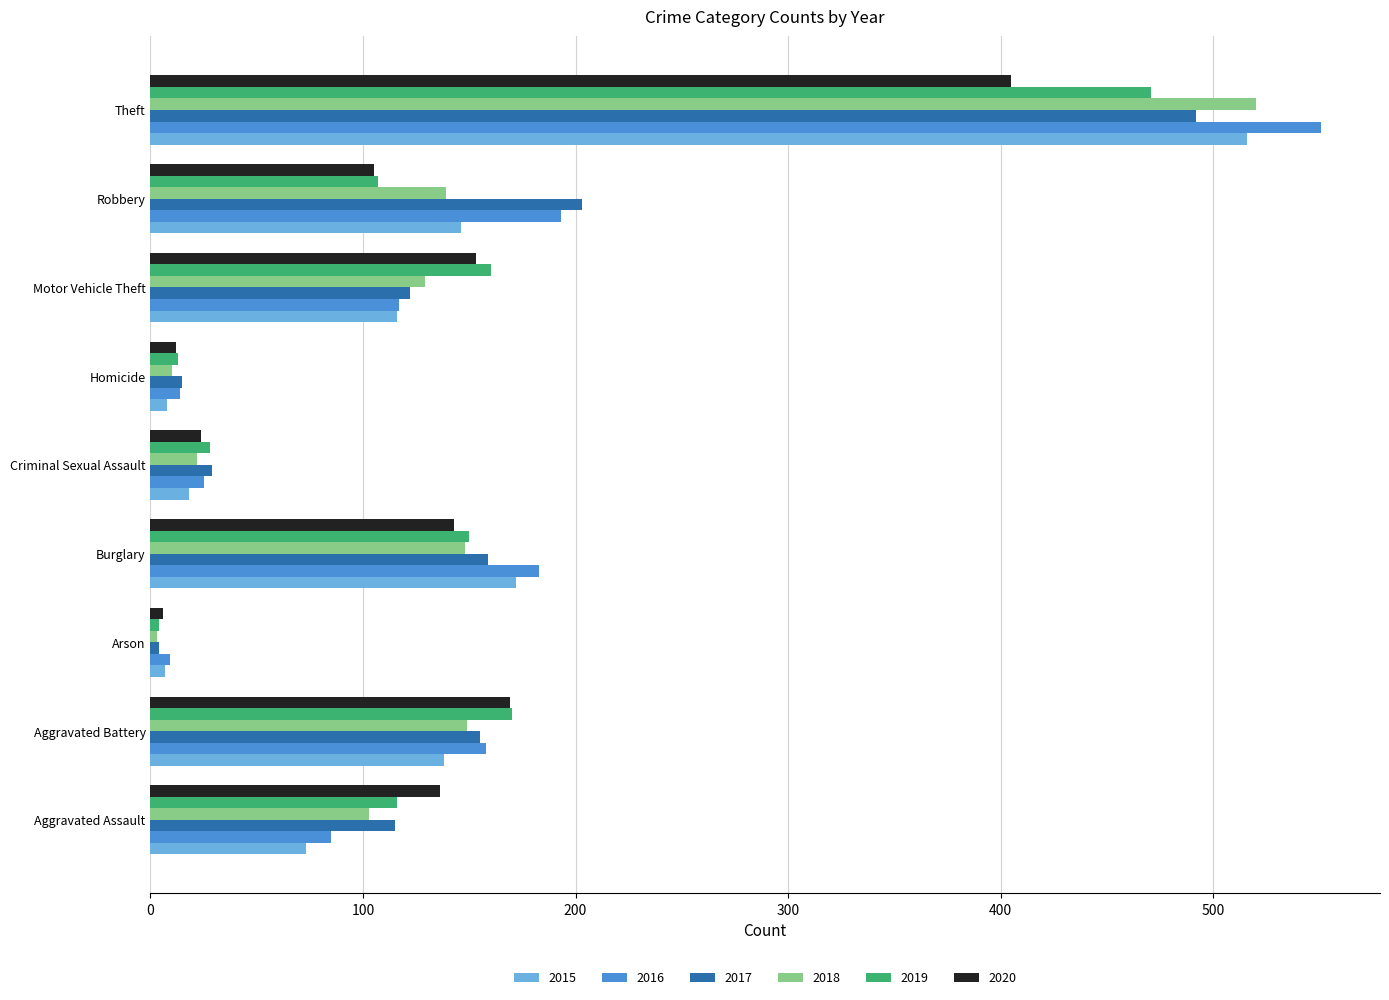

The value of 2015 at Robbery is 146. True or false?

True